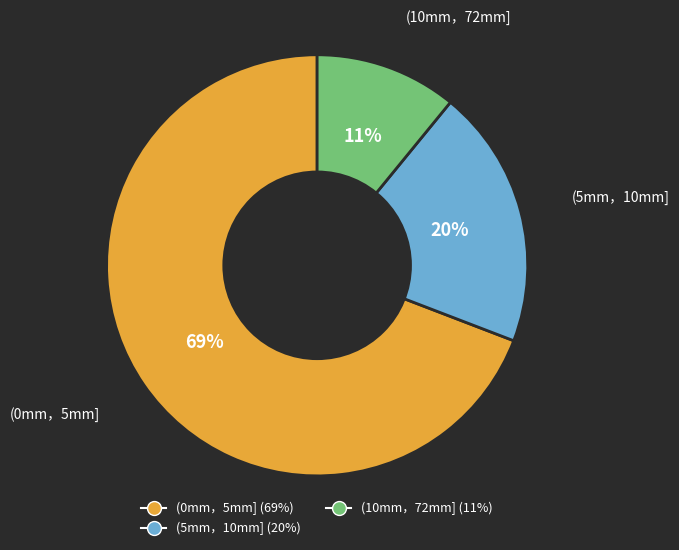

Rank the categories by value from highest to lowest.

(0mm，5mm], (5mm，10mm], (10mm，72mm]